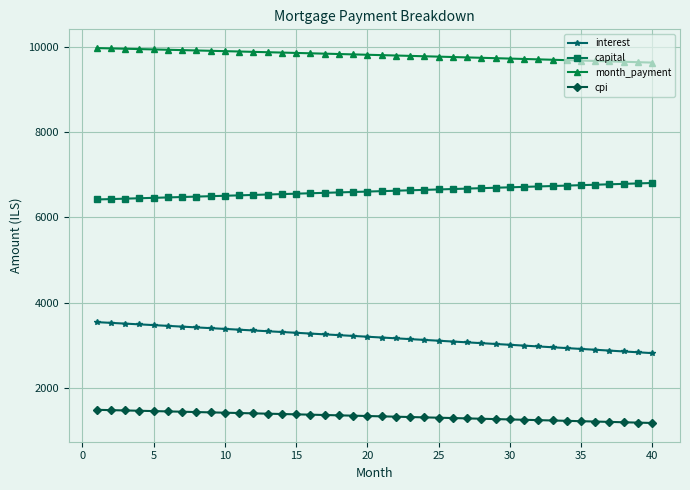

List the series in order of their overall mean, highest first.

month_payment, capital, interest, cpi